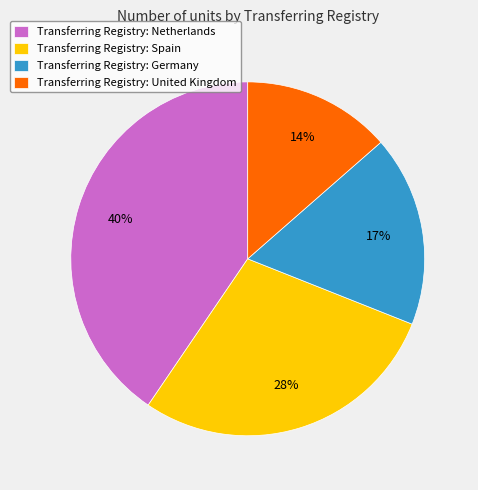

Between Transferring Registry: Spain and Transferring Registry: United Kingdom, which is larger?

Transferring Registry: Spain